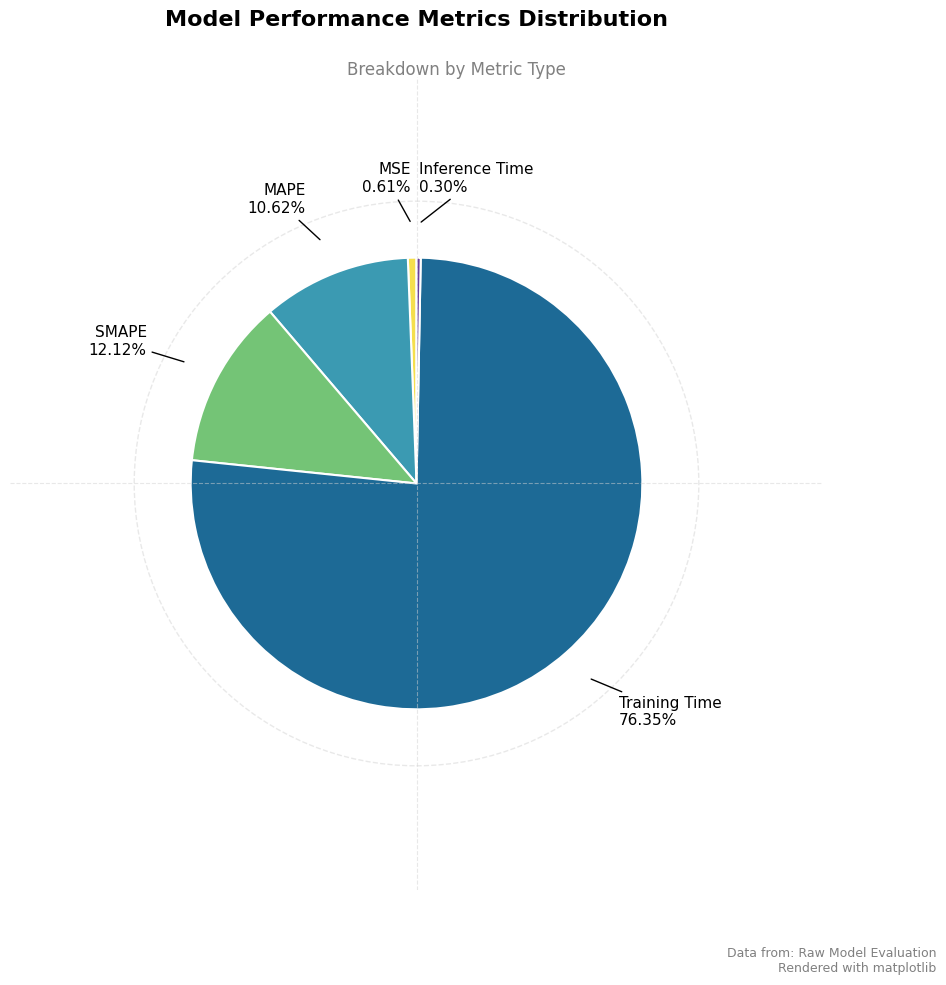

Is there any slice that represents more than half of the pie?

Yes